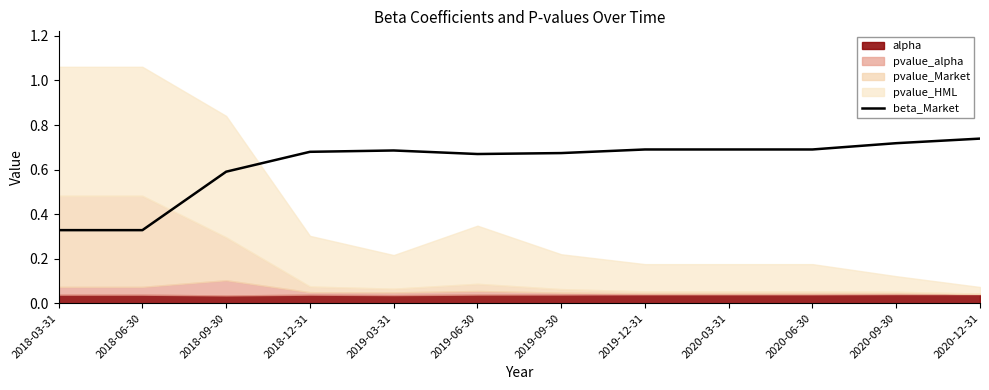

How many points are higher than both their immediate neighbors (excluding endpoints)?

1